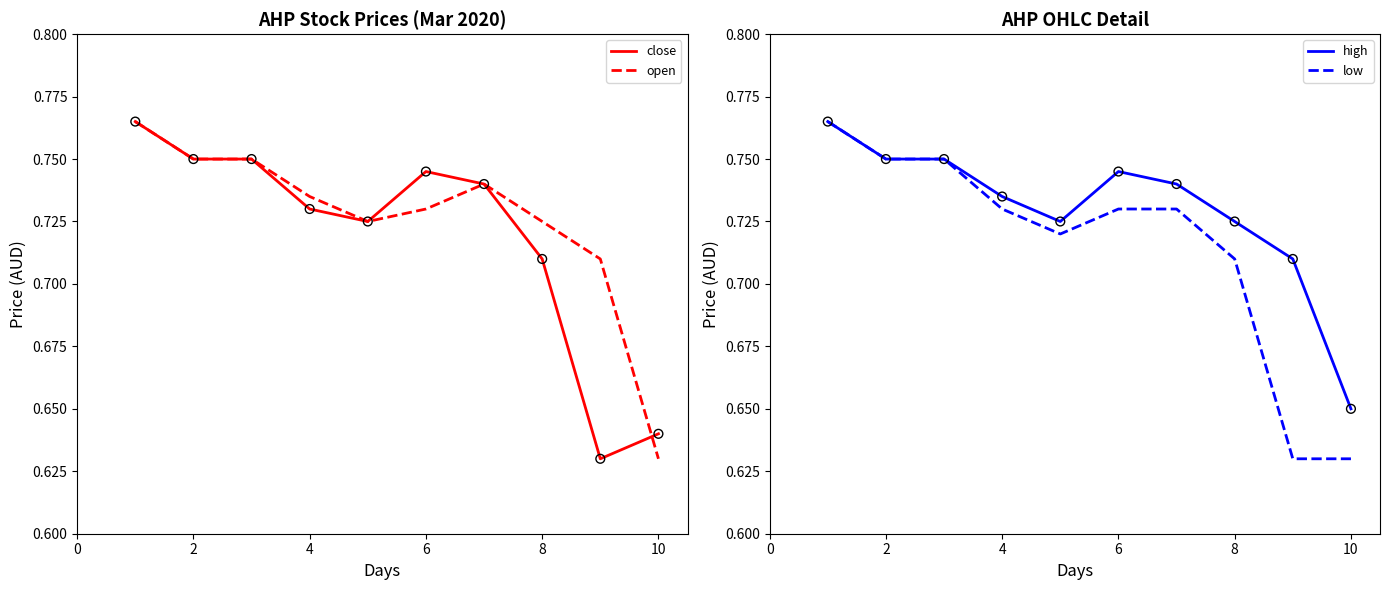

Which series reaches the minimum Y coordinate?

close